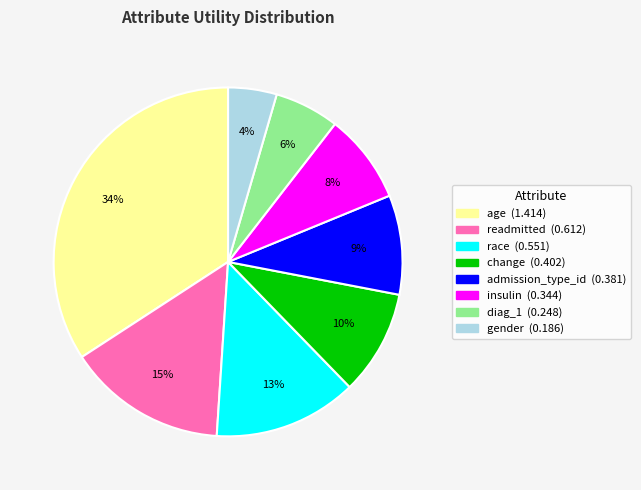

To the nearest percent, what is the difference between the largest and smallest slice percentages?

30%